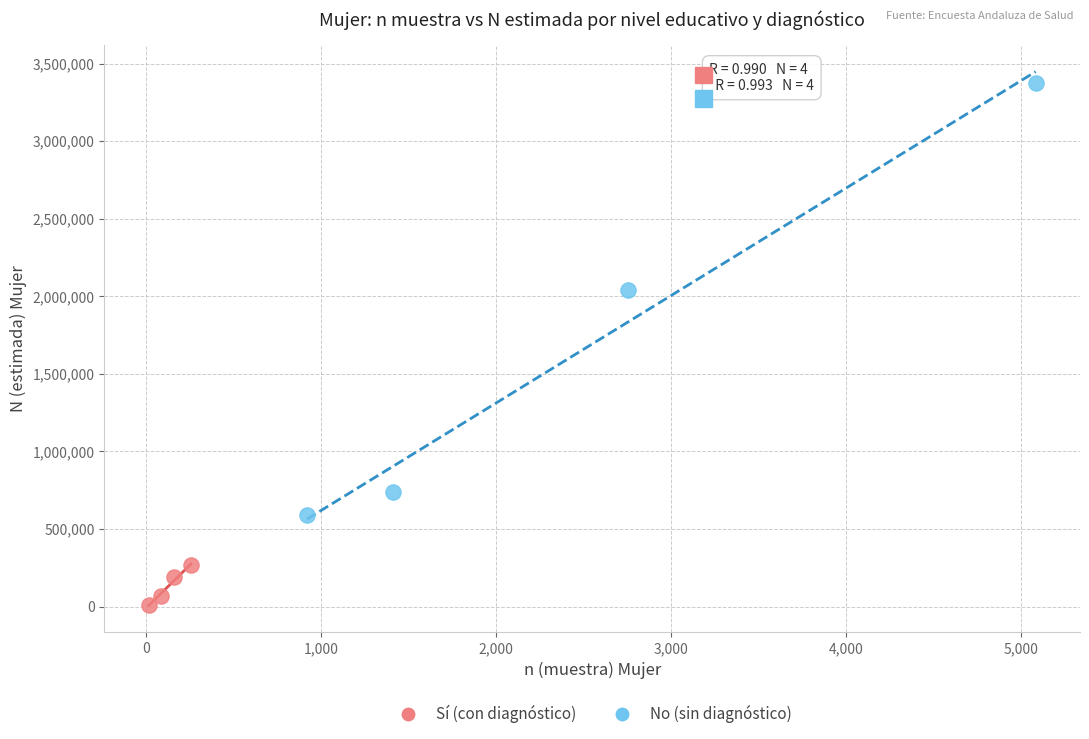

Which series contains the highest Y value?

No (sin diagnóstico)